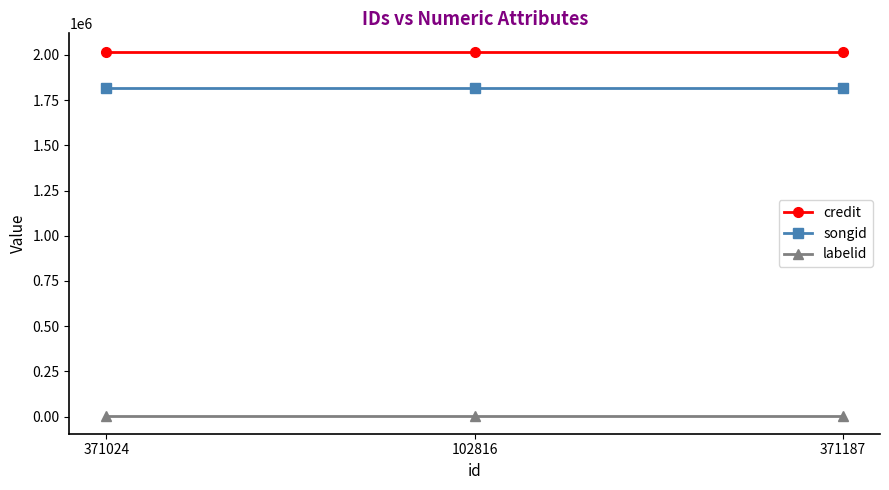

What is the minimum value for credit?

2018670